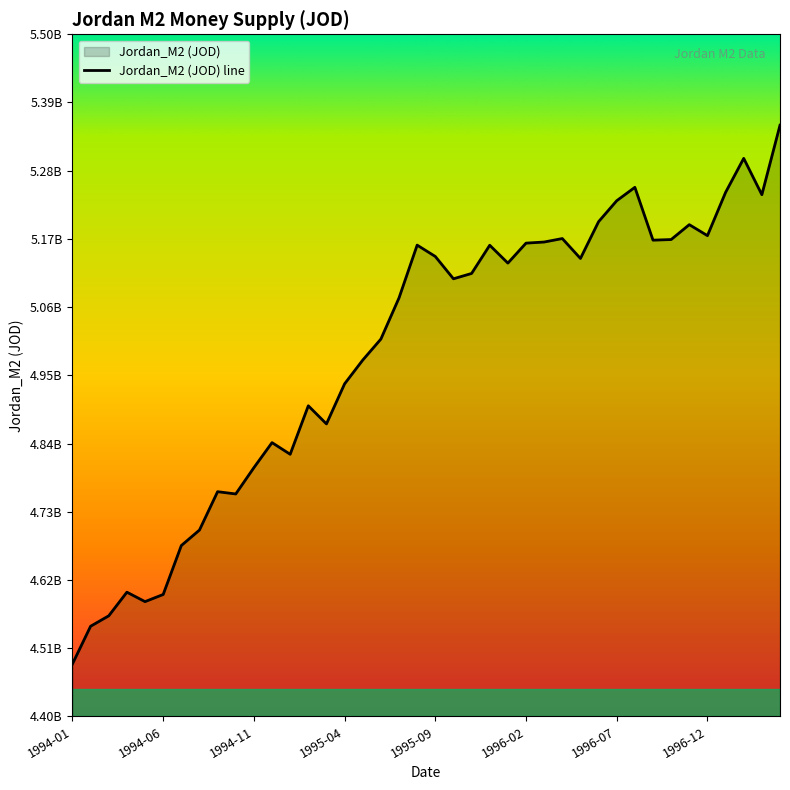

How many lines are shown in the chart?

1